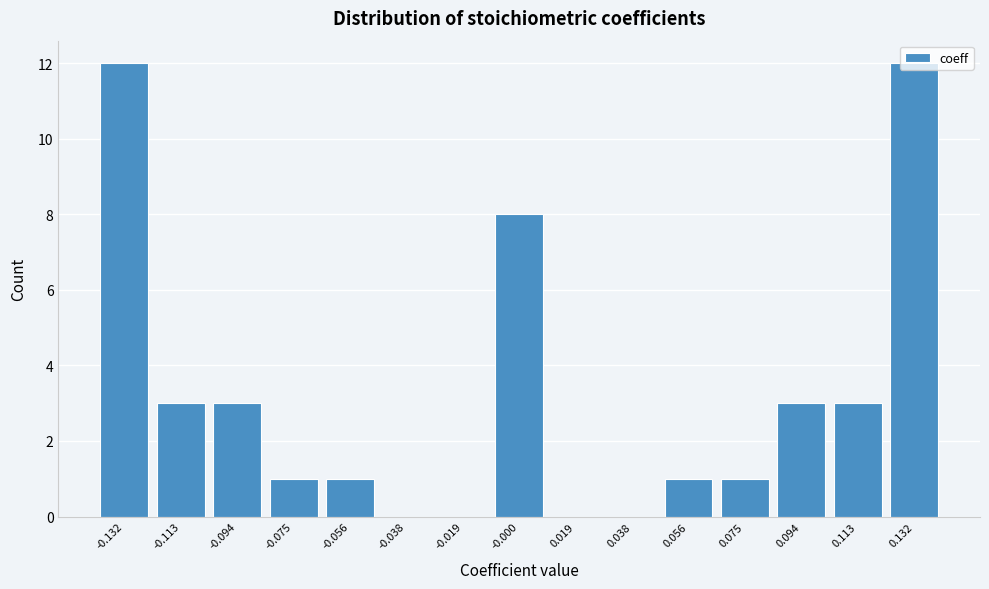

What is the maximum value shown in the chart?

12